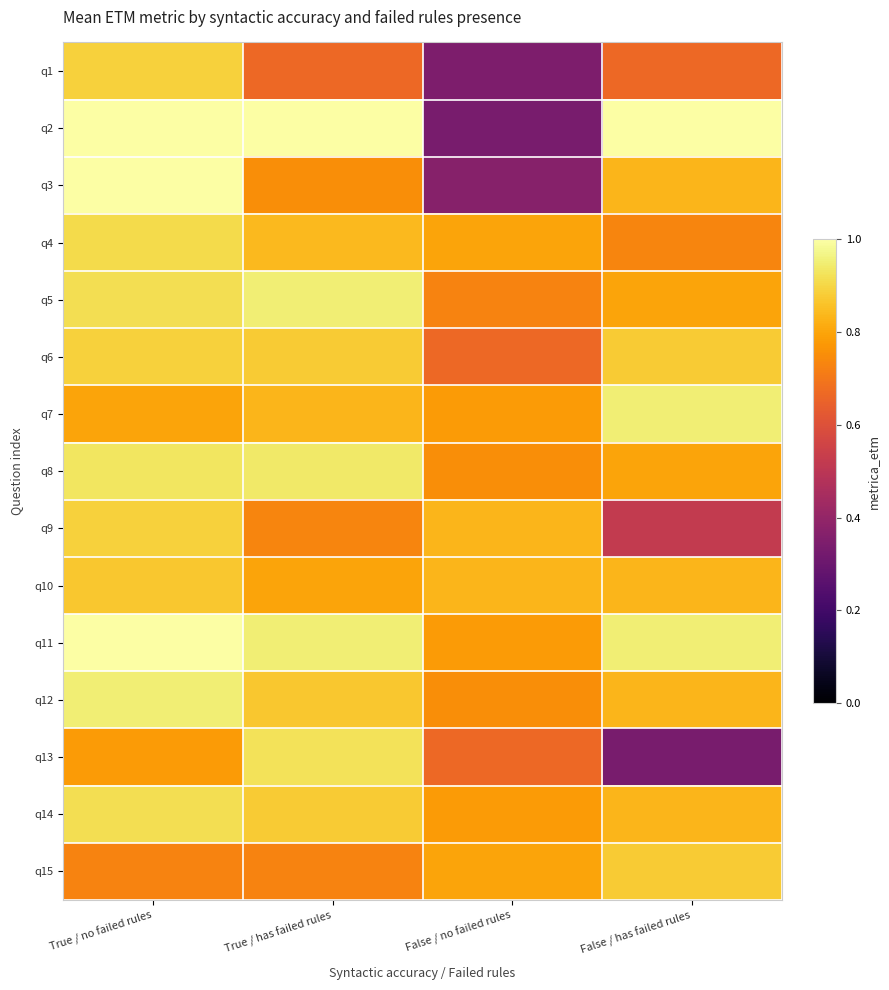

What is the difference between the highest and lowest values at False / has failed rules?

0.7